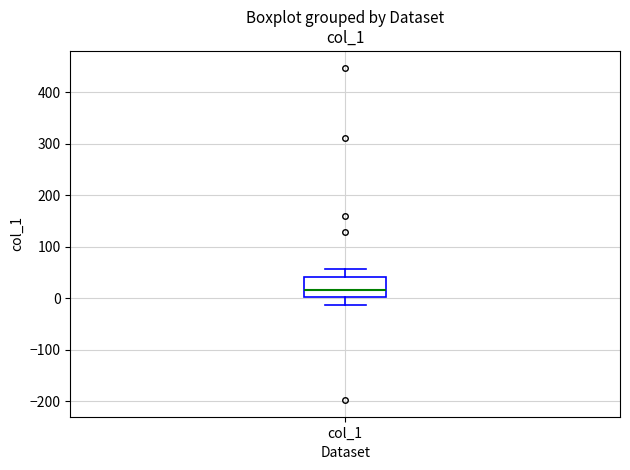

Transcribe this box plot: give where the median line is, the range the box spans, and where the two whiskers end, as read against the y-axis. The values are not printed on the chart, so give them approximately, as read against the axis.

median 20, box 0 to 40, whiskers -10 to 60